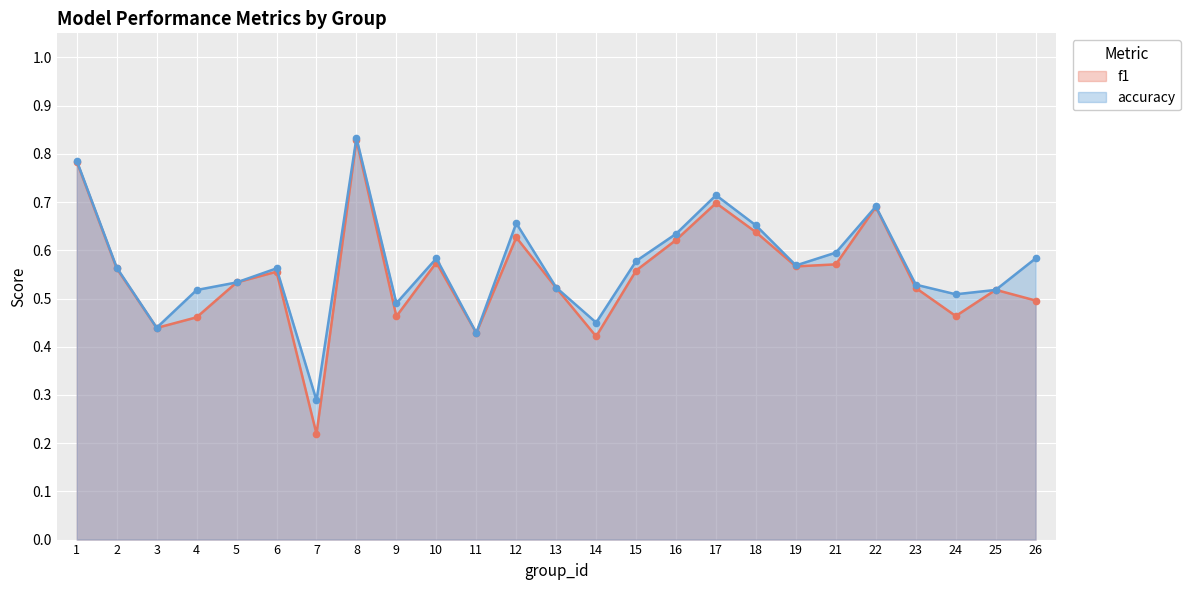

What is the sum of the f1 values at 23 and 18?

1.2